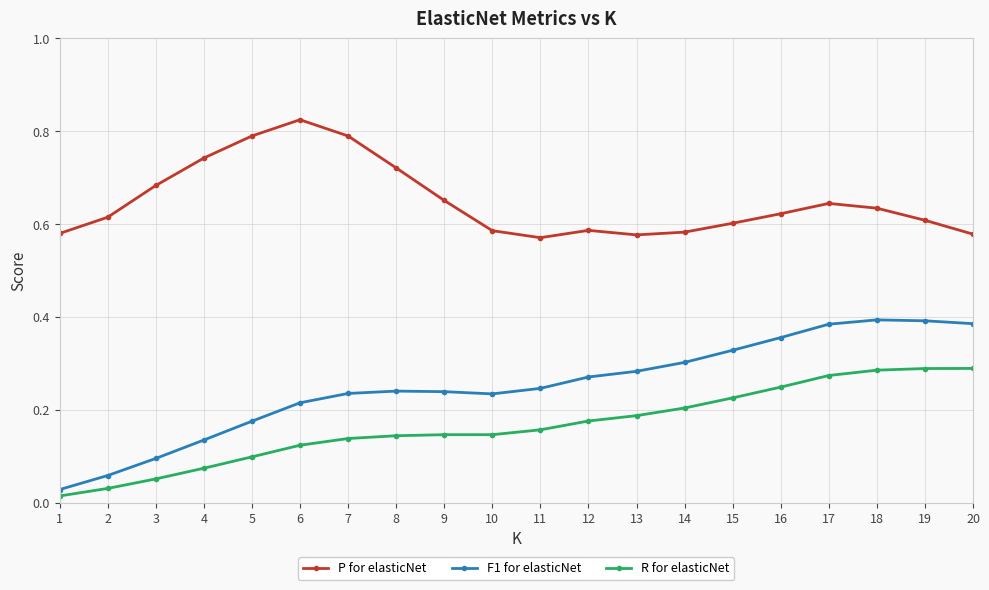

The value of F1 for elasticNet at 15 is 0.3. True or false?

True